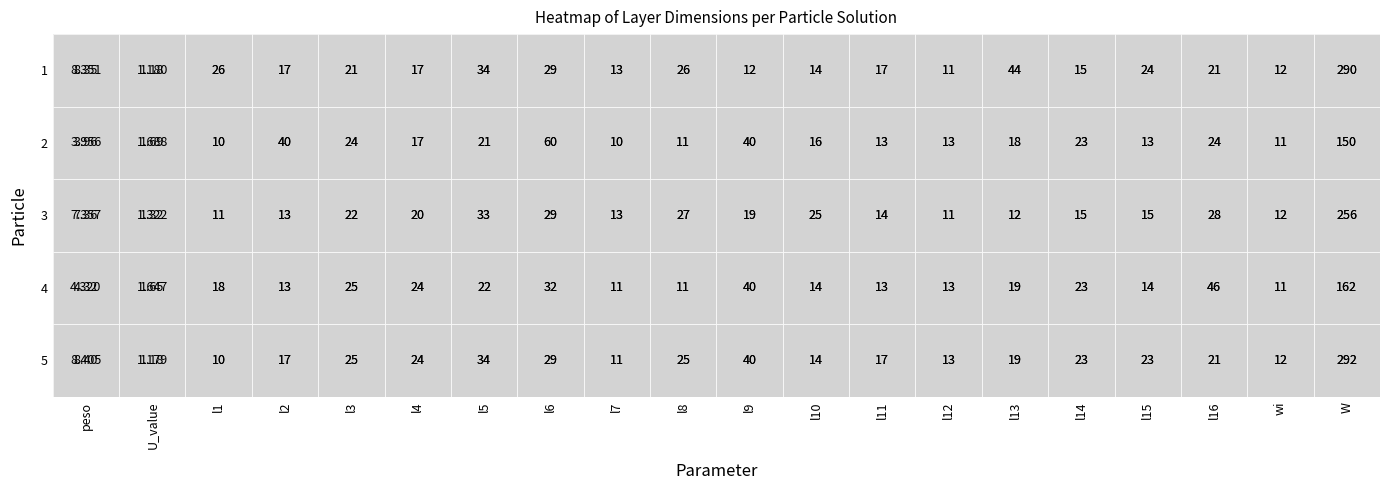

Which category has the lowest value across all series?

U_value